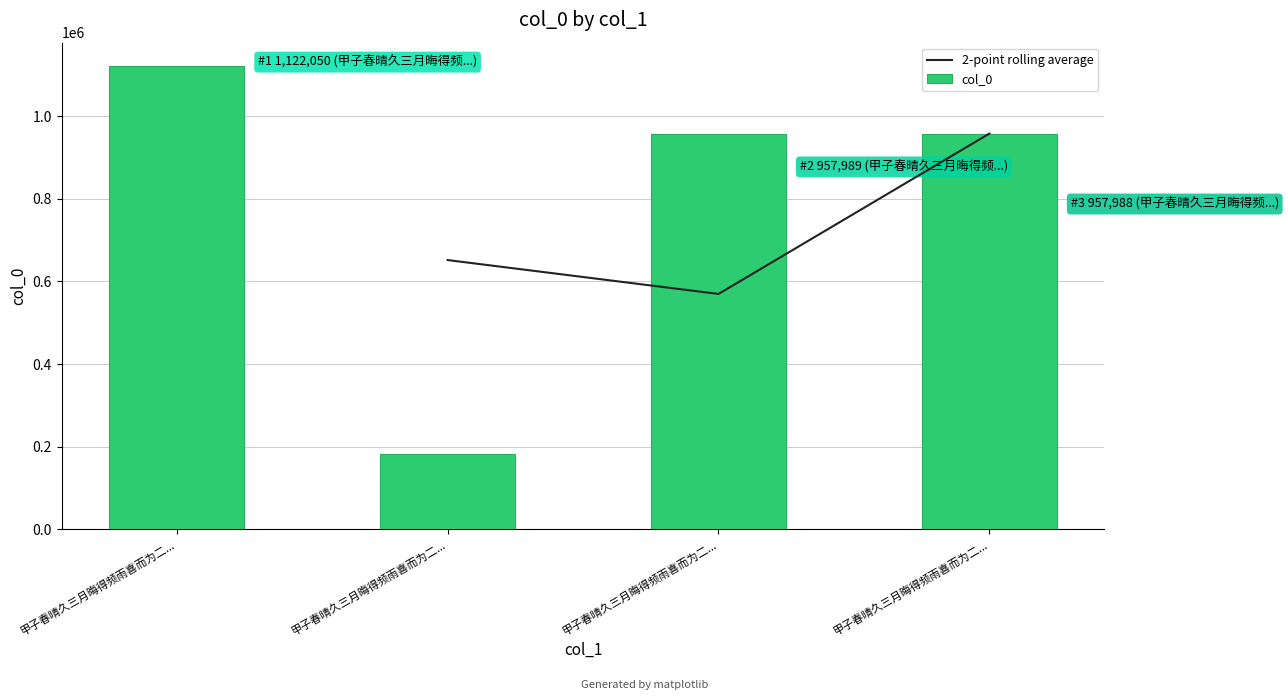

Between 甲子春晴久三月晦得频雨喜而为二绝句 其二 and 甲子春晴久三月晦得频雨喜而为二绝句 其一, which is larger?

甲子春晴久三月晦得频雨喜而为二绝句 其二